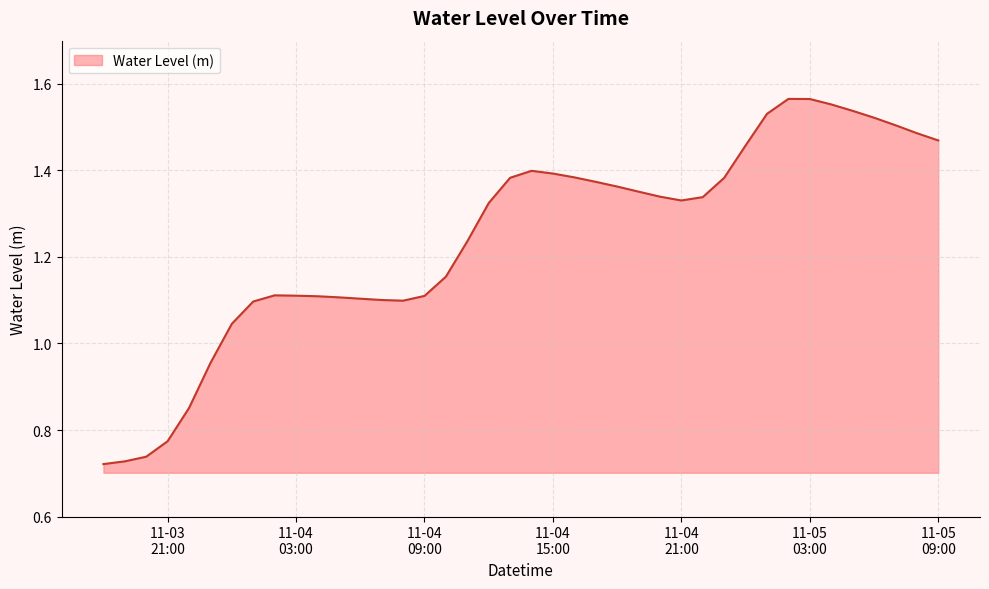

How many categories are shown in the chart?

40